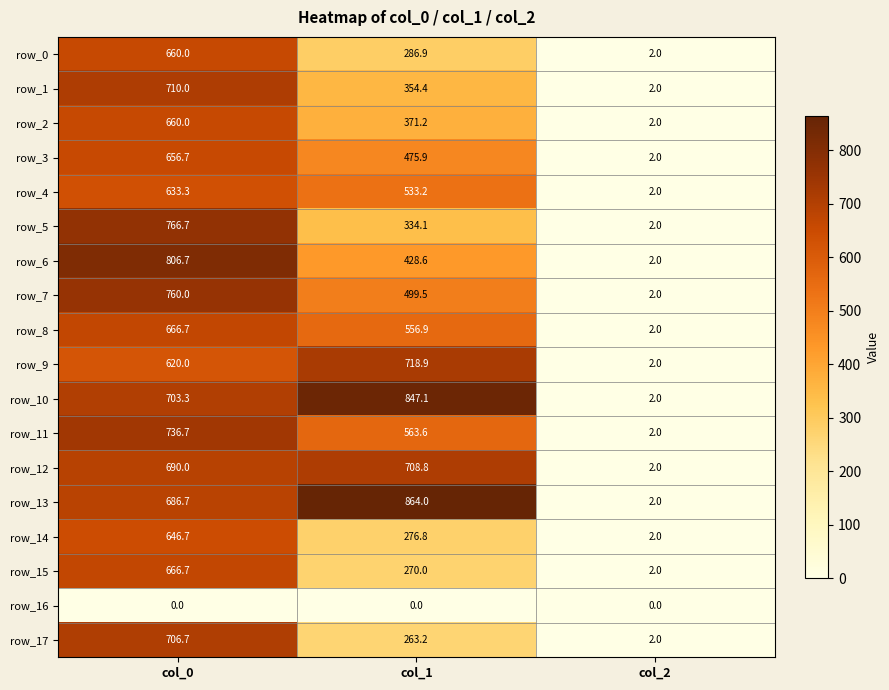

How many series are shown in this chart?

18